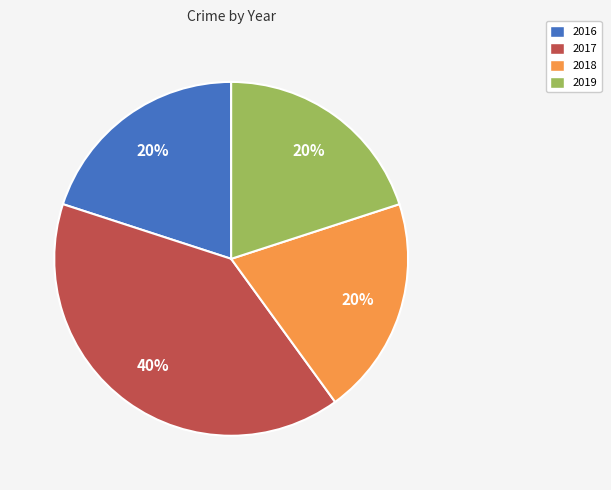

To the nearest percent, what is the combined percentage of 2018 and 2016?

40%